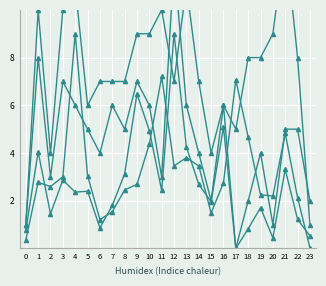

Reading left to right, what are all the values shown in this chart?

Column2: 1.0	8.0	3.0	7.0	6.0	5.0	4.0	6.0	5.0	7.0	6.0	3.0	12.0	6.0	4.0	2.0	6.0	0.0	2.0	4.0	1.0	5.0	5.0	2.0
Column3: 1.0	10.0	4.0	10.0	11.0	6.0	7.0	7.0	7.0	9.0	9.0	10.0	7.0	11.0	7.0	4.0	6.0	5.0	8.0	8.0	9.0	13.0	8.0	1.0
Column4: 0.8	4.0	1.5	2.9	2.4	2.4	0.9	1.8	3.1	6.5	4.9	2.4	9.0	4.3	2.7	2.0	5.1	0.0	0.8	1.7	0.4	3.3	1.2	0.5
Column5: 0.3	2.8	2.6	3.0	9.0	3.1	1.2	1.5	2.5	2.7	4.4	7.2	3.5	3.8	3.5	1.5	2.7	7.1	4.7	2.2	2.2	4.8	2.1	0.0